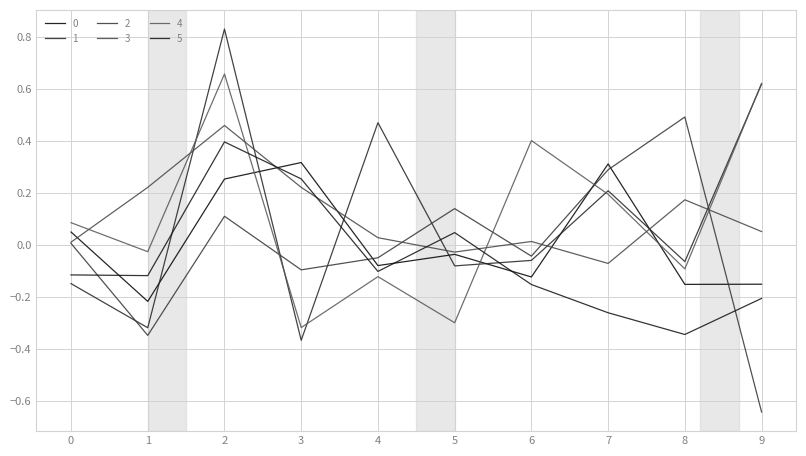

True or false: 3 has more than 0 interior local peaks.

True